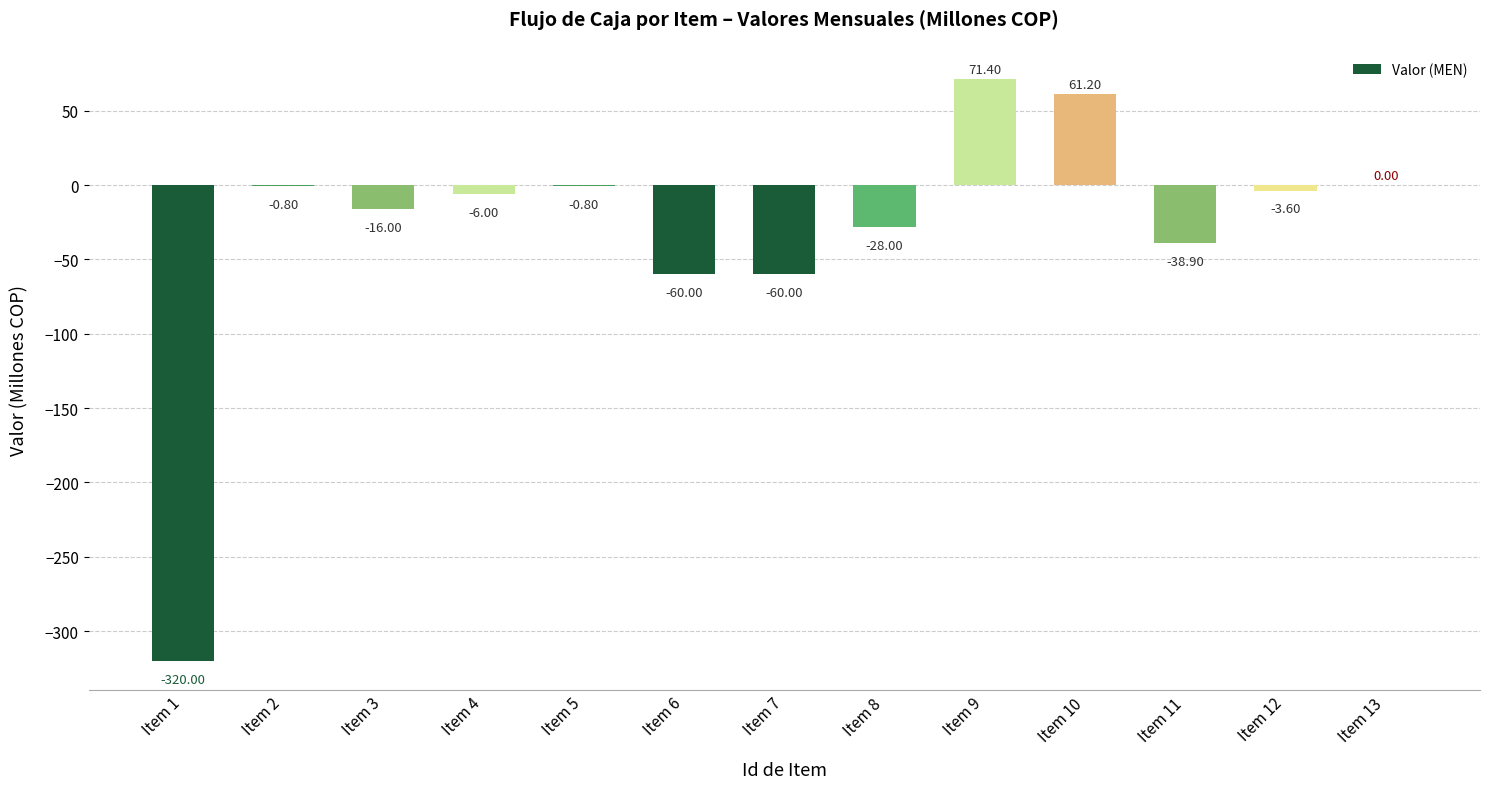

What is the change in value from Item 12 to Item 13?

+3.6